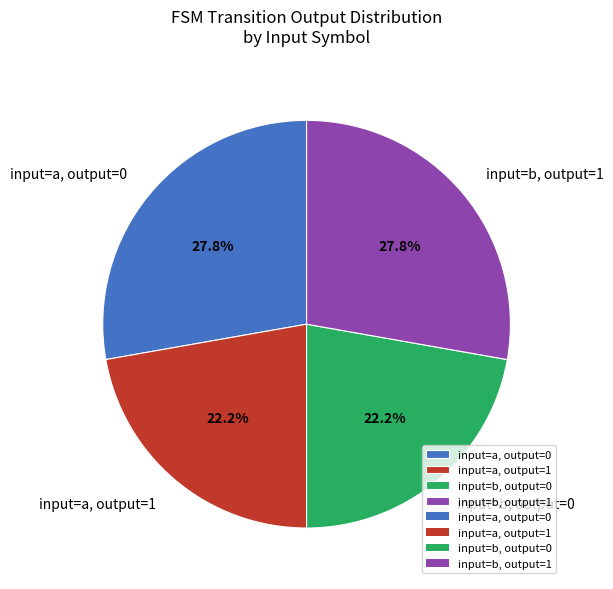

Is there a majority slice in this chart?

No